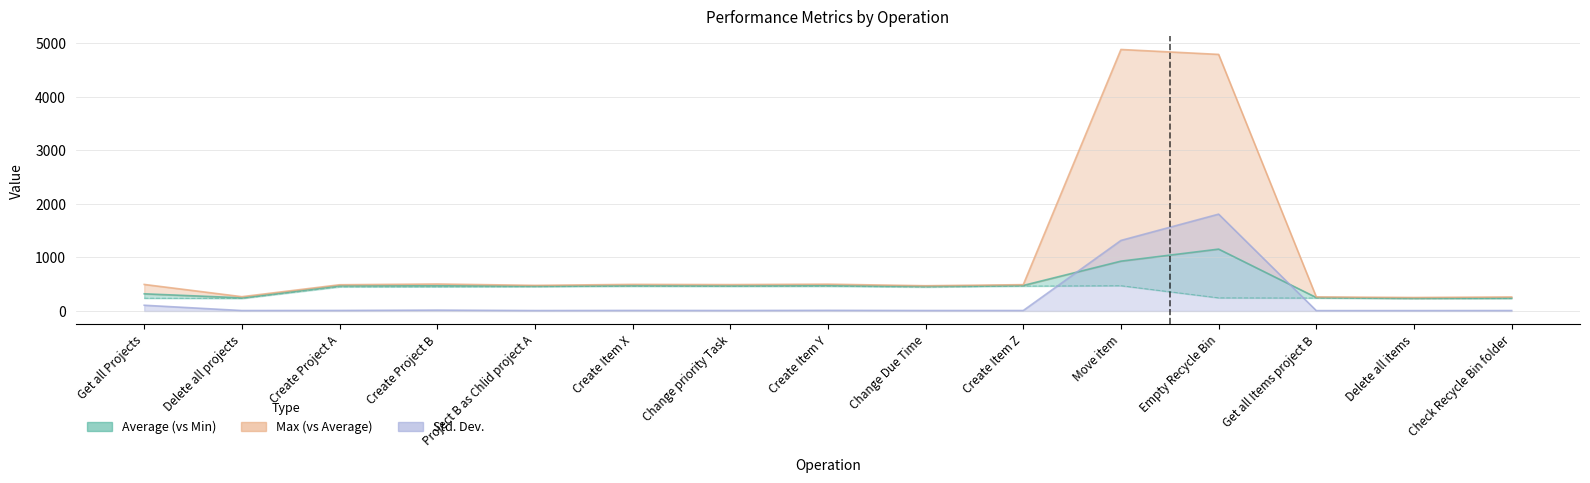

What is the approximate value of Max at Move item?

4886.0